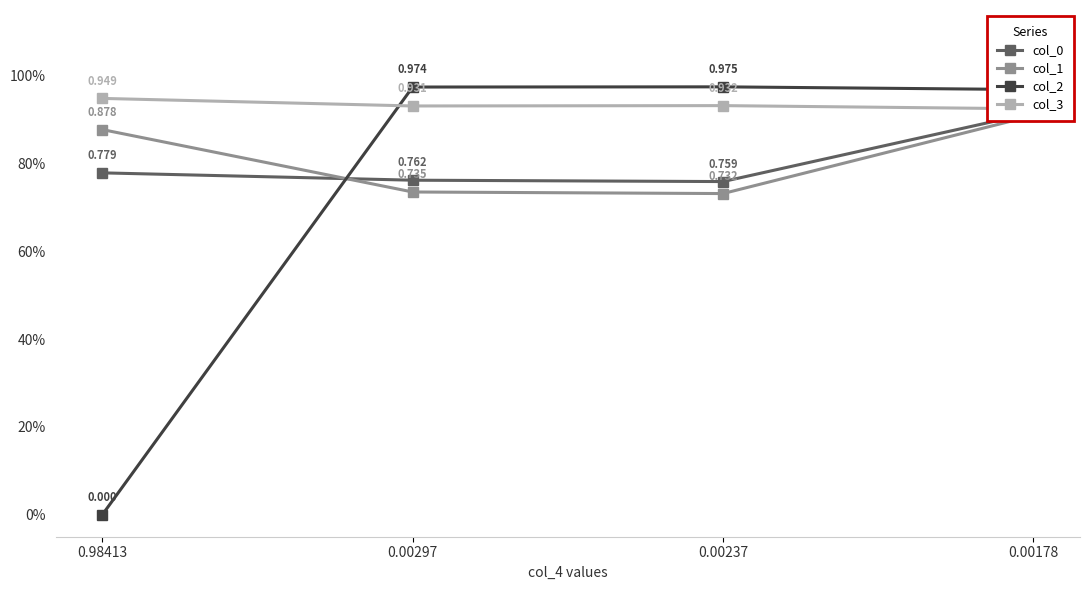

List the series in order of their peak value, lowest first.

col_1, col_0, col_3, col_2